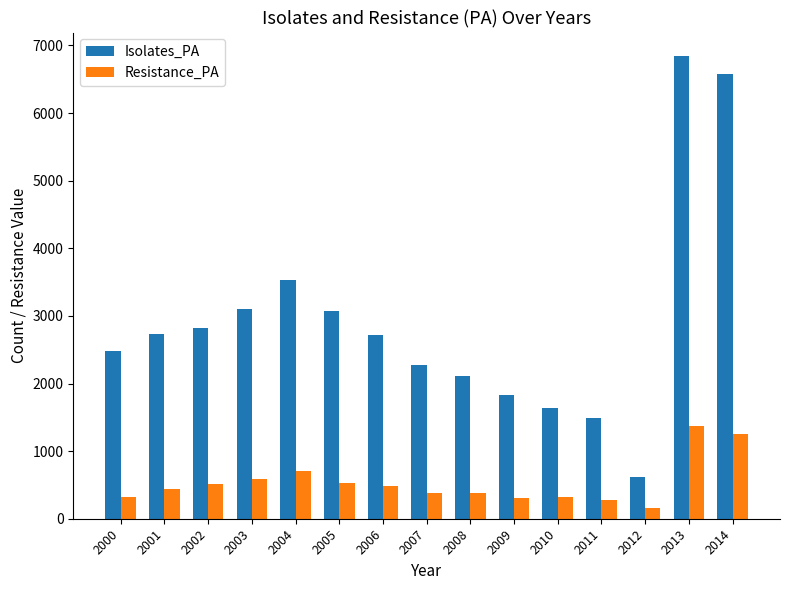

At which label is Resistance_PA closest to 761?

2004